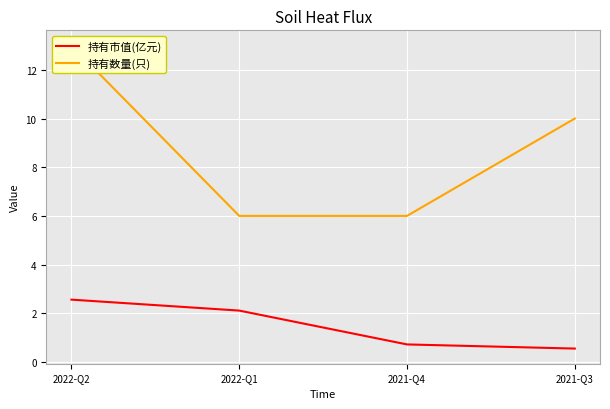

What is the value of the 持有市值(亿元) point at the 1st from the left?

2.6